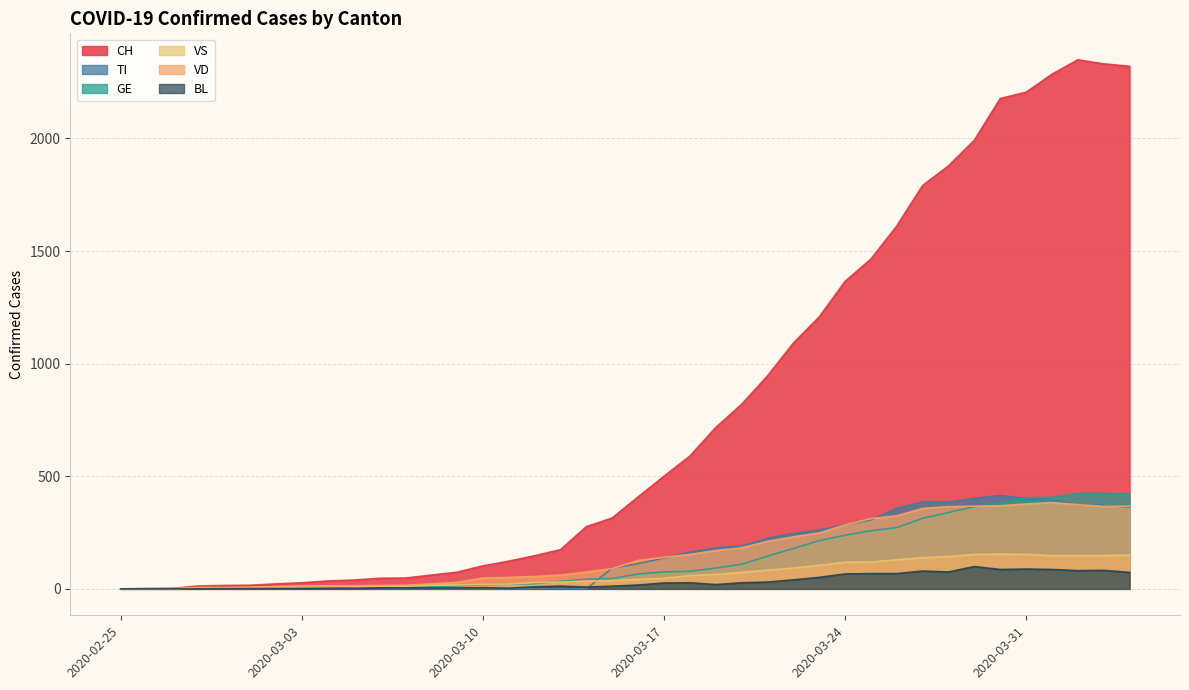

Where is the first local minimum for TI?

2020-03-28